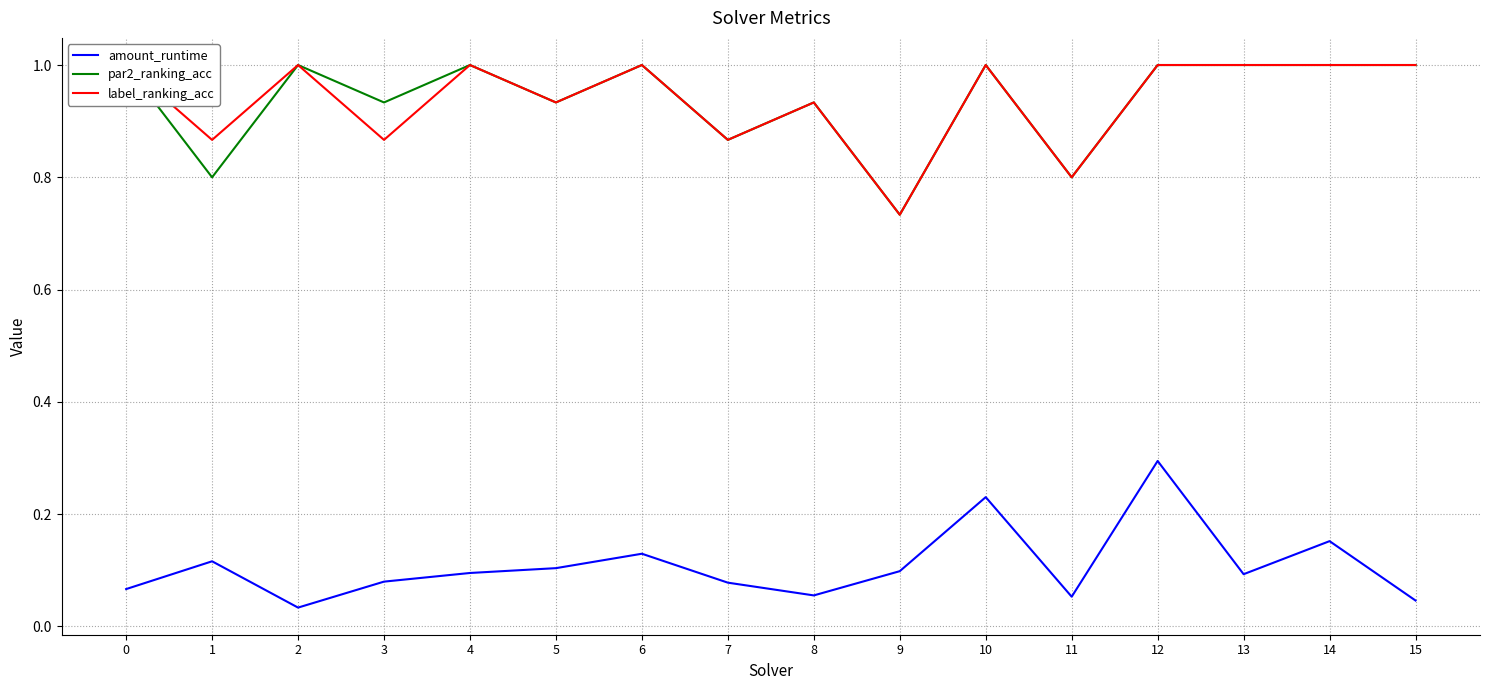

Rank the series by their maximum value, from highest to lowest.

par2_ranking_acc, label_ranking_acc, amount_runtime